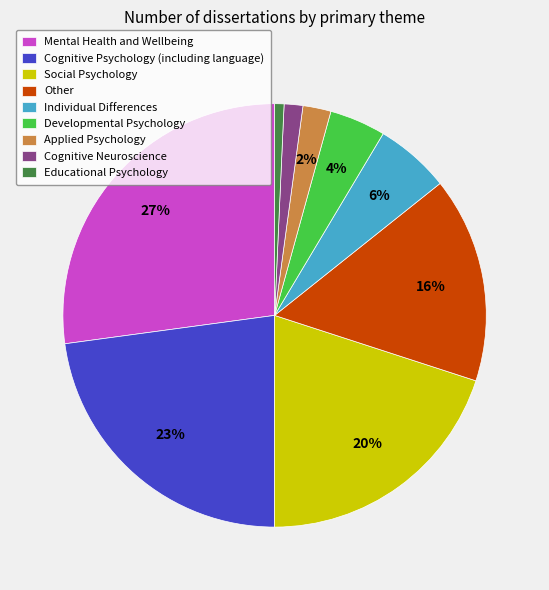

To the nearest percent, what portion does Social Psychology represent?

20%